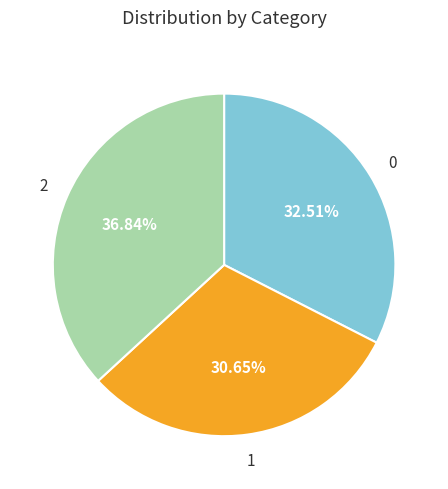

Is there any slice that represents more than half of the pie?

No